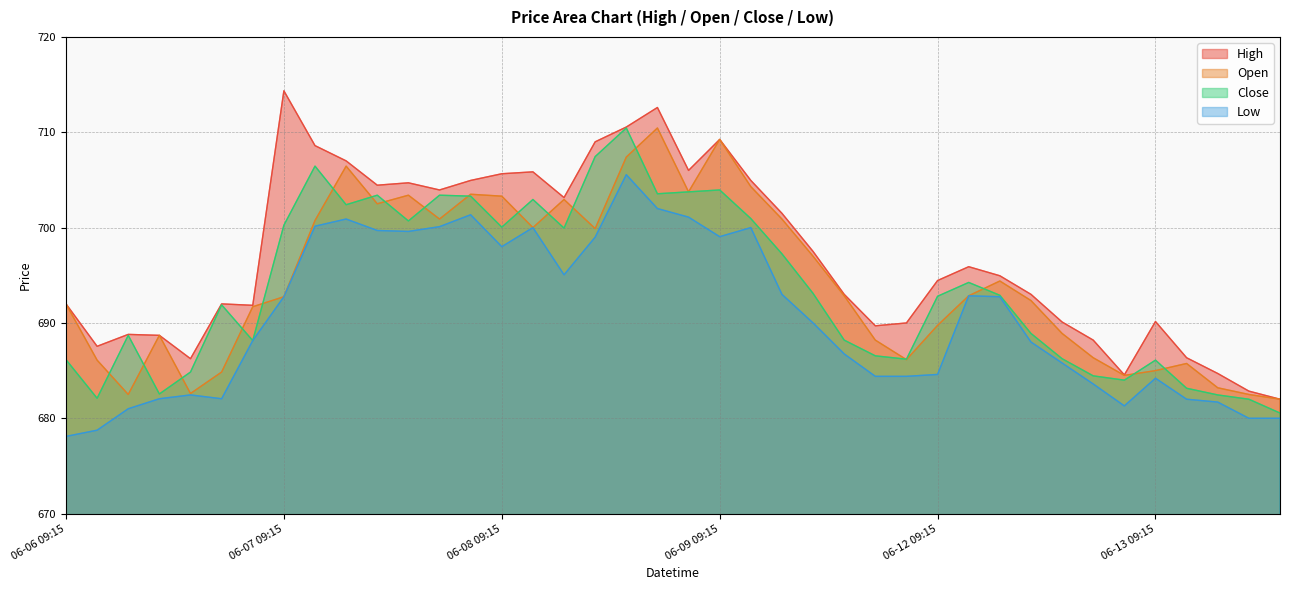

What is the spread (max minus min) of values at 06-09 13:15?

6.2